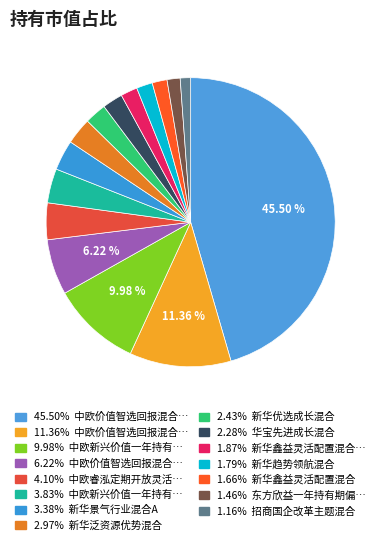

To the nearest percent, what is the difference between the largest and smallest slice percentages?

44%